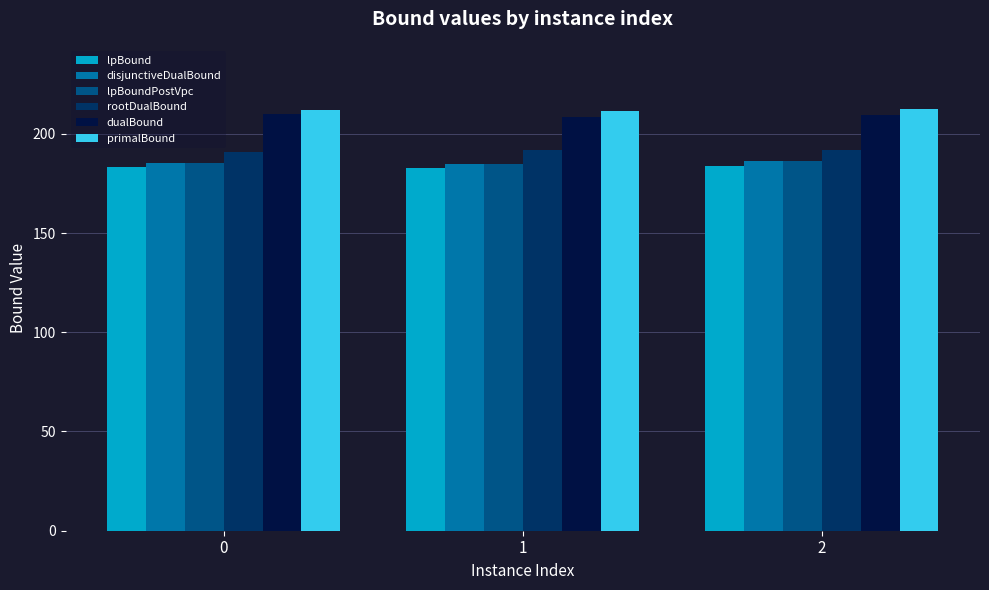

What is the total value across all series at 0?

1167.1